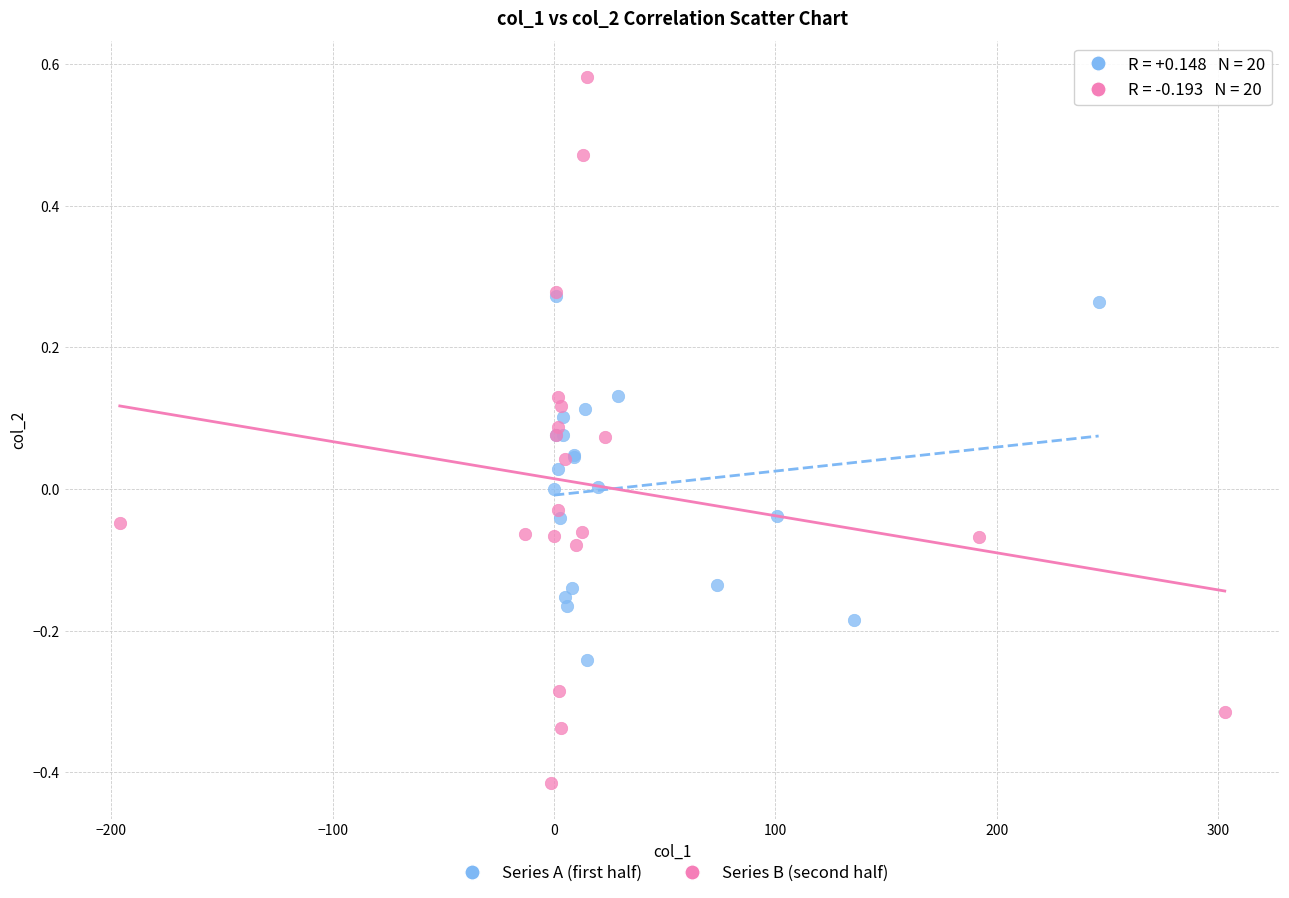

Which series contains the lowest Y value?

Series B (second half)